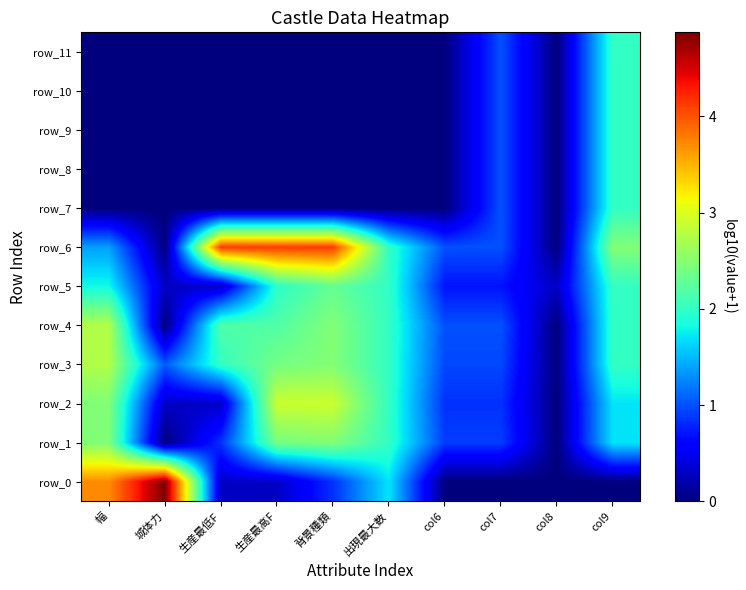

What is the greatest value displayed?

4.9